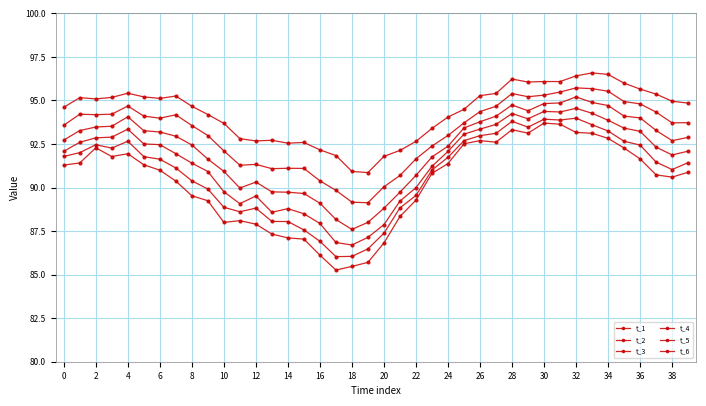

Does the chart have visible grid lines?

Yes